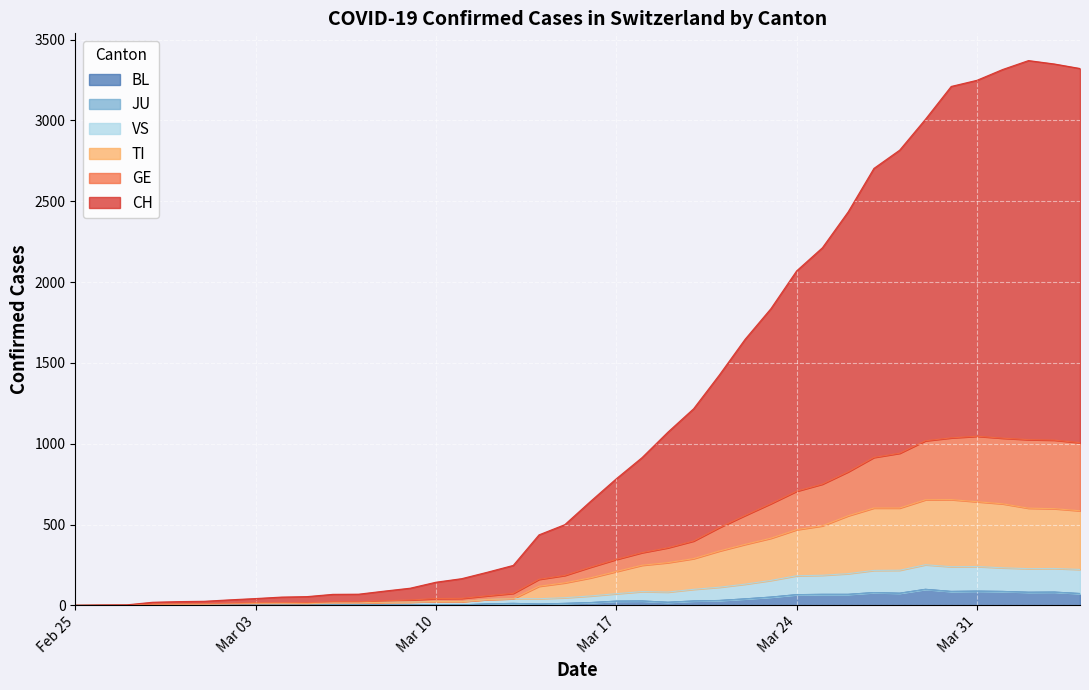

What is the highest value of the BL series?

99